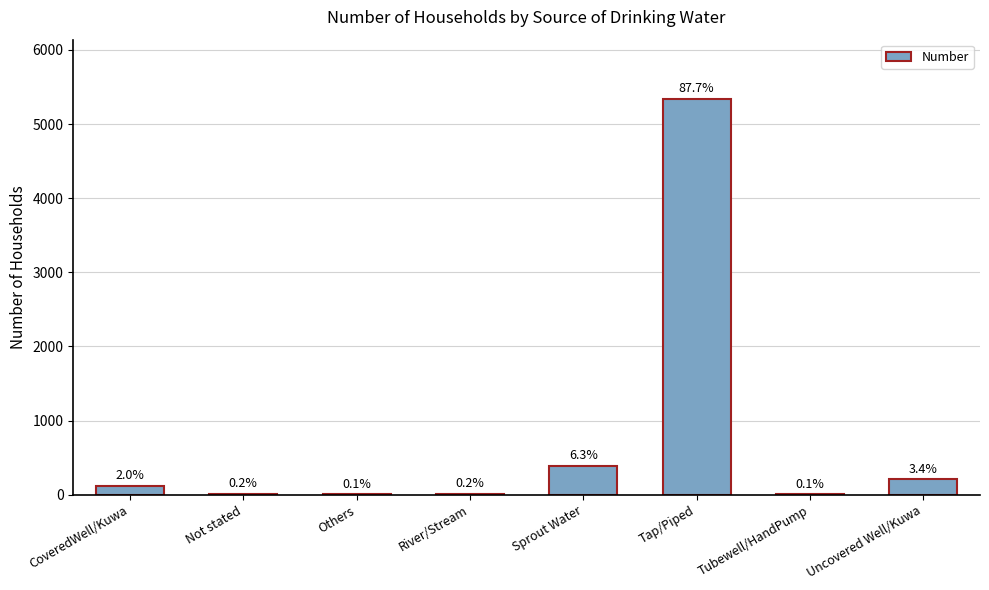

Rank the categories by value from lowest to highest.

Others, Tubewell/HandPump, River/Stream, Not stated, CoveredWell/Kuwa, Uncovered Well/Kuwa, Sprout Water, Tap/Piped